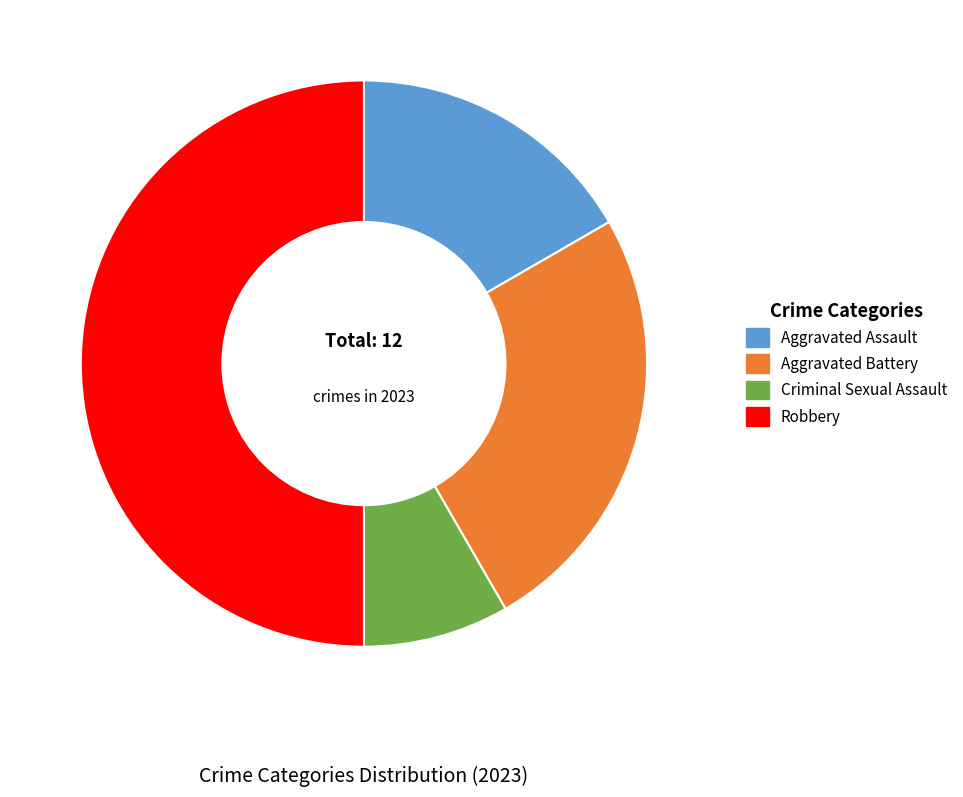

Which slice is the smallest?

Criminal Sexual Assault